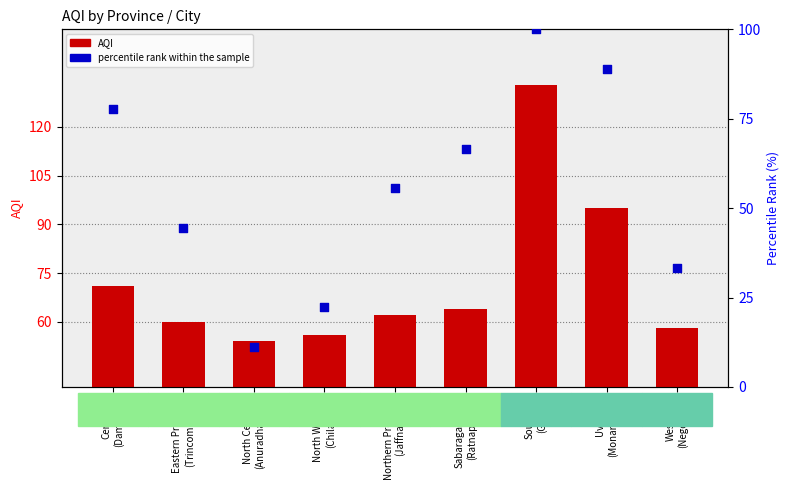

Which series reaches the minimum Y coordinate?

percentile rank within the sample